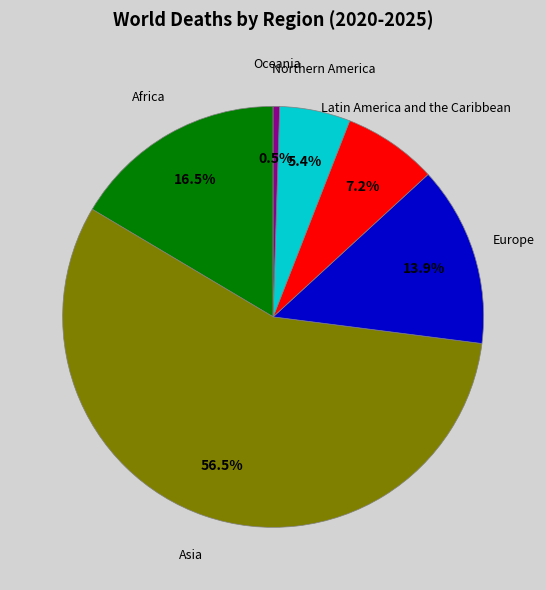

Does any single category account for the majority?

Yes